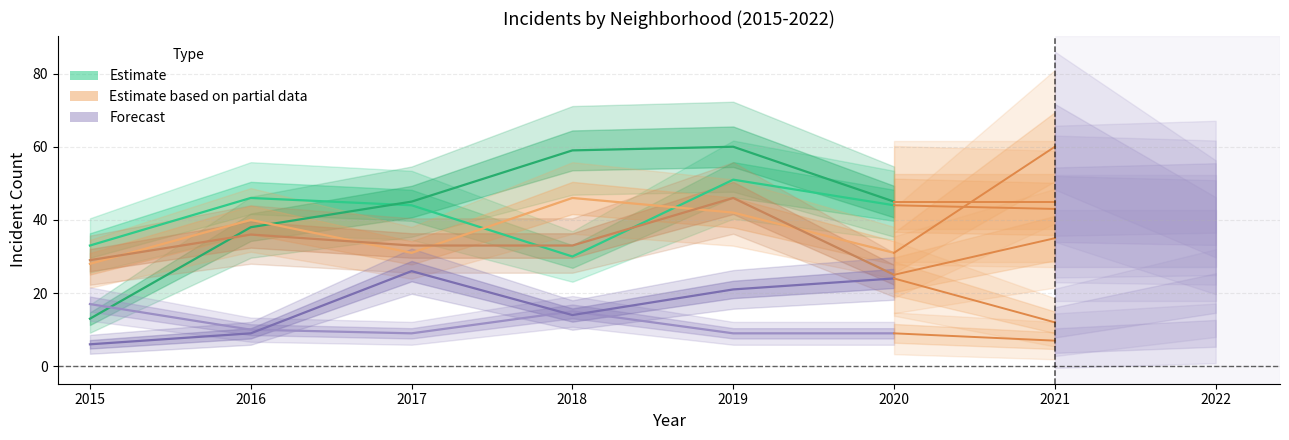

Reading left to right, extract all data points from this chart.

Englewood: 33	46	44	30	51	44
Garfield Park: 13	38	45	59	60	45
Austin: 28	40	31	46	42	31
Grand Crossing: 29	36	33	33	46	25
Auburn Gresham: 17	10	9	15	9	9
Chatham: 6	9	26	14	21	24